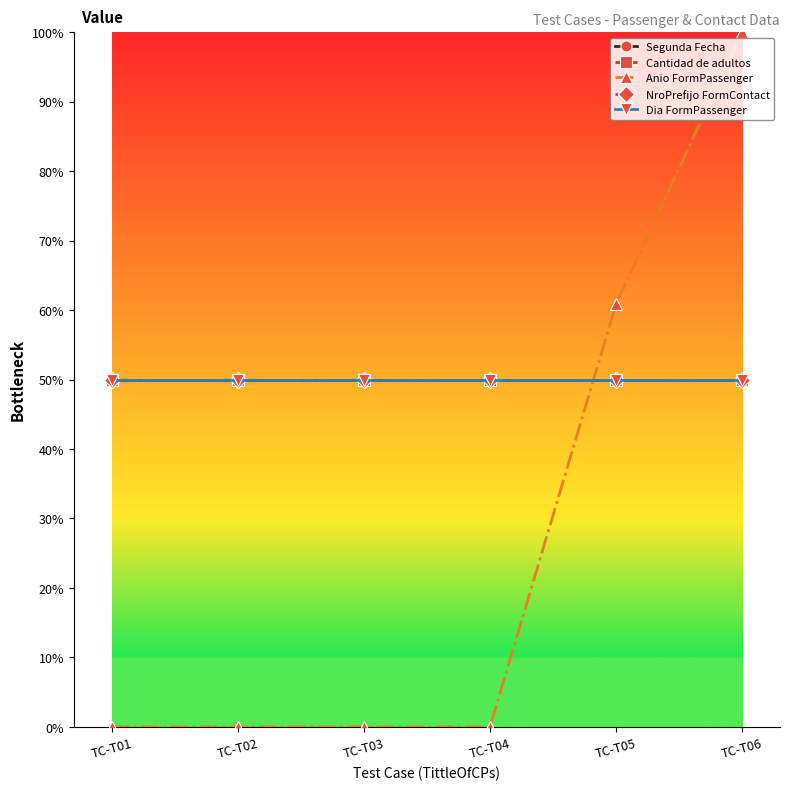

How many categories are shown in the chart?

6